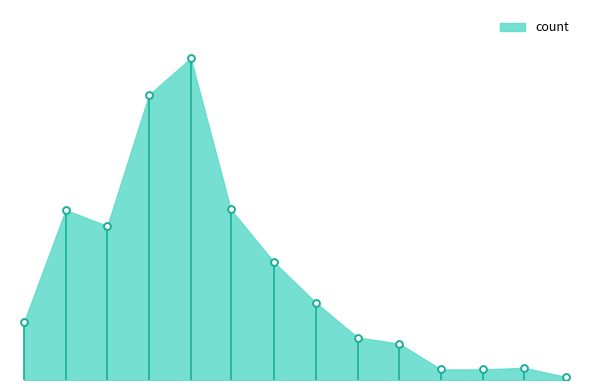

Which has a higher value, 180.06230529595 or 479.127725856698?

180.06230529595